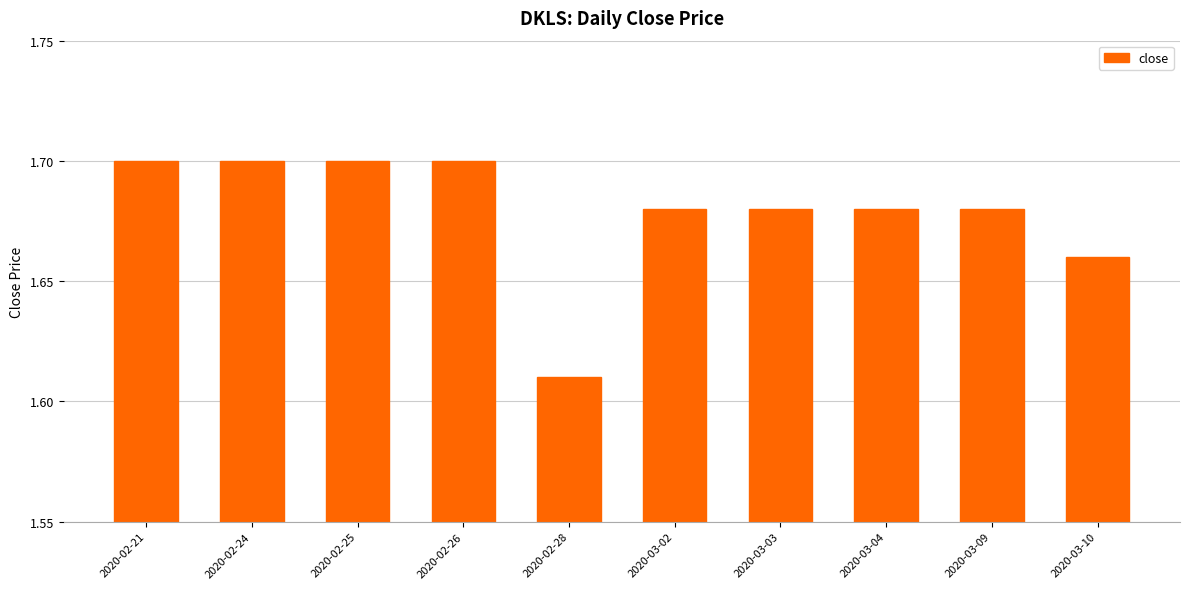

Approximately how many times larger is the value at 2020-02-21 compared to 2020-02-25?

1.0